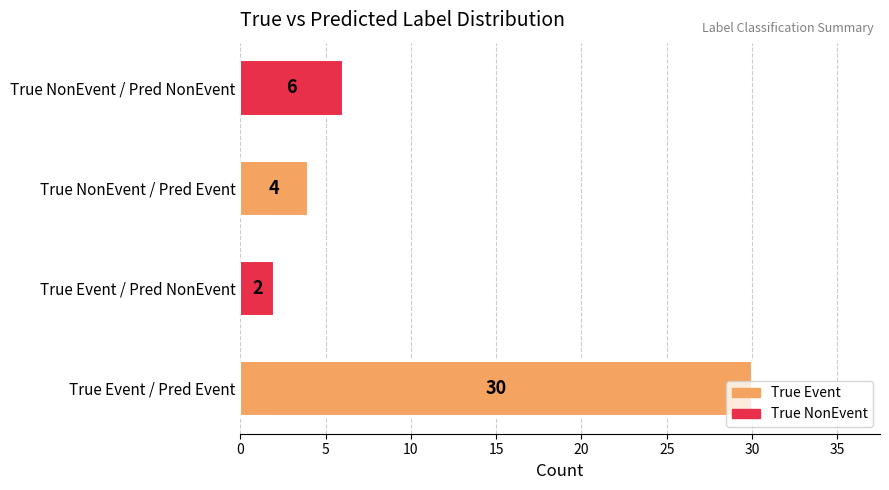

True or false: the data shows 2 at True NonEvent / Pred NonEvent.

False